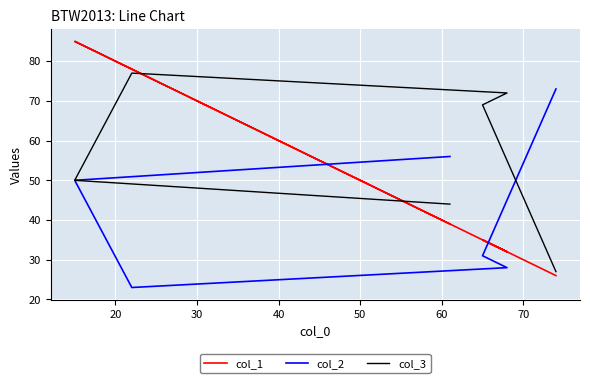

True or false: col_2 and col_1 cross at least once.

True